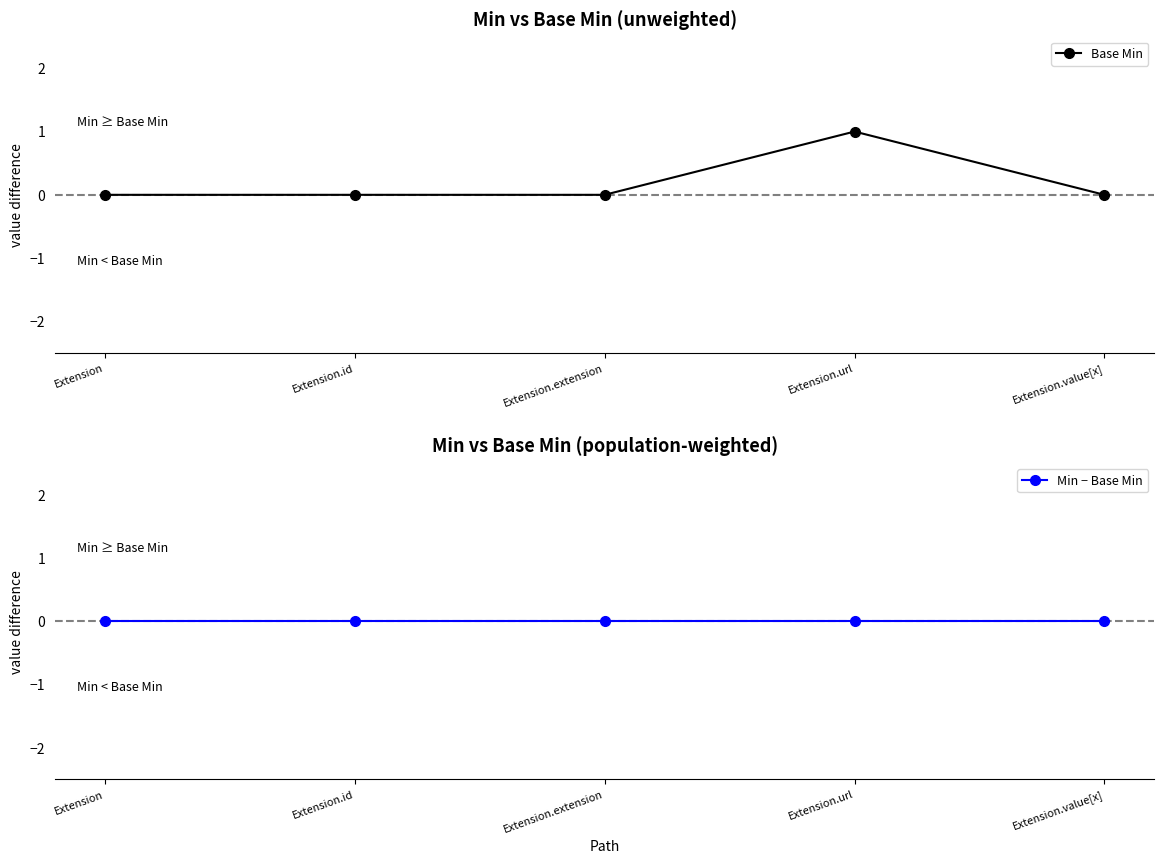

True or false: Base Min and Min − Base Min cross at least once.

False